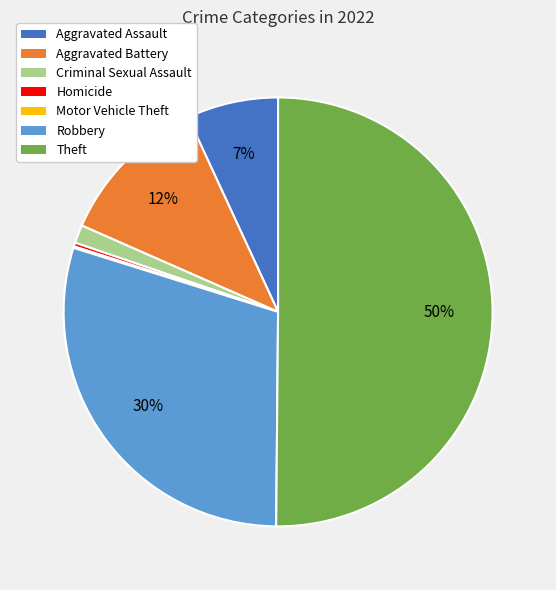

The Aggravated Battery slice represents 5% of the pie. True or false?

False